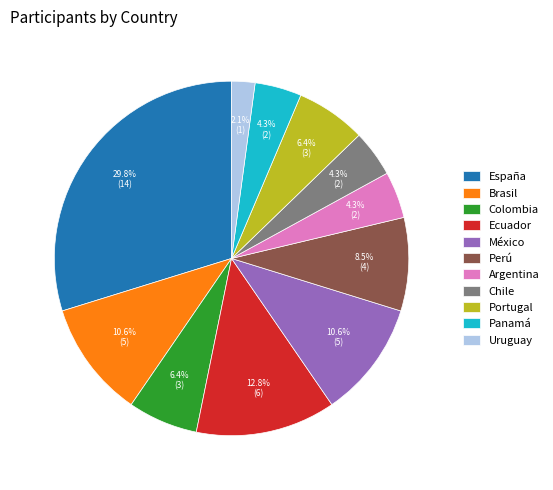

Does Portugal represent more than half of the total?

No